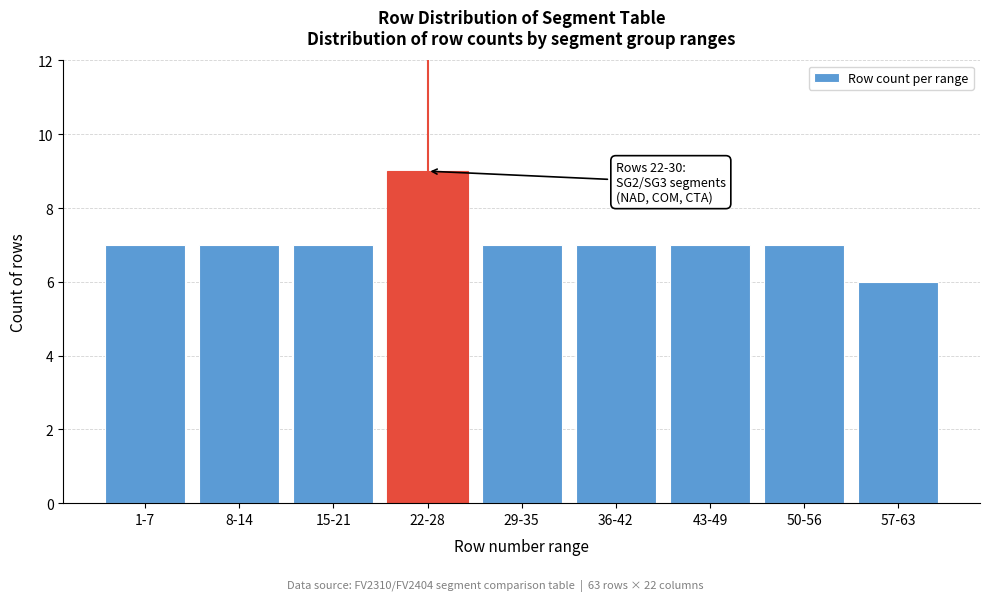

Reading right to left, list all the values displayed in this chart.

6	7	7	7	7	9	7	7	7